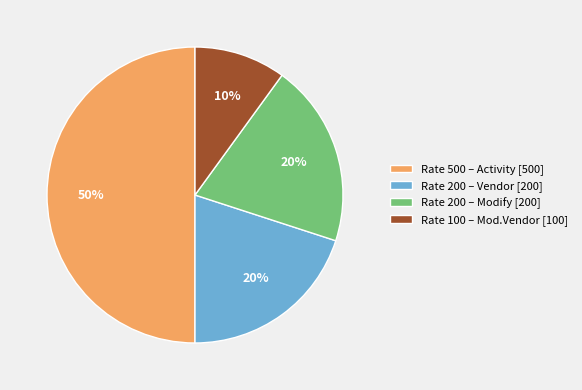

Does Rate 200 – Vendor [200] account for over 50% of the chart?

No